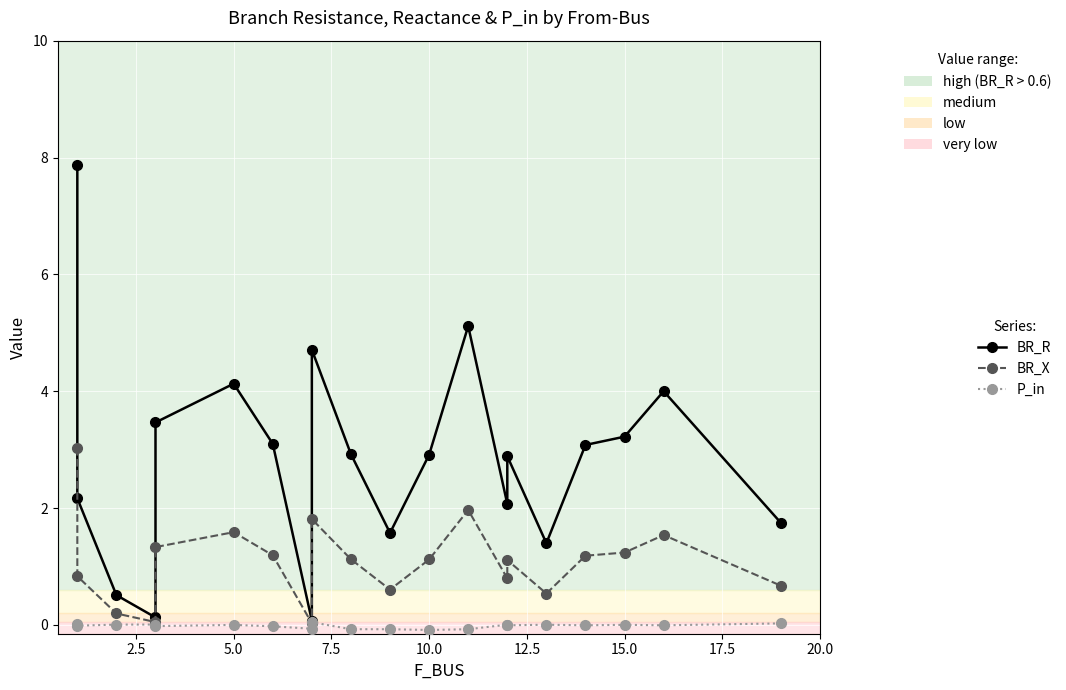

Reading right to left, transcribe all the data shown in this chart.

BR_R: 1.7	4.0	3.2	3.1	1.4	2.9	2.1	5.1	2.9	1.6	2.9	4.7	0.1	3.1	4.1	3.5	0.1	0.5	2.2	7.9
BR_X: 0.7	1.5	1.2	1.2	0.5	1.1	0.8	2.0	1.1	0.6	1.1	1.8	0.0	1.2	1.6	1.3	0.0	0.2	0.8	3.0
P_in: 0.0	-0.0	0.0	-0.0	0.0	-0.0	0.0	-0.1	-0.1	-0.1	-0.1	0.0	-0.1	-0.0	0.0	-0.0	0.0	0.0	-0.0	0.0